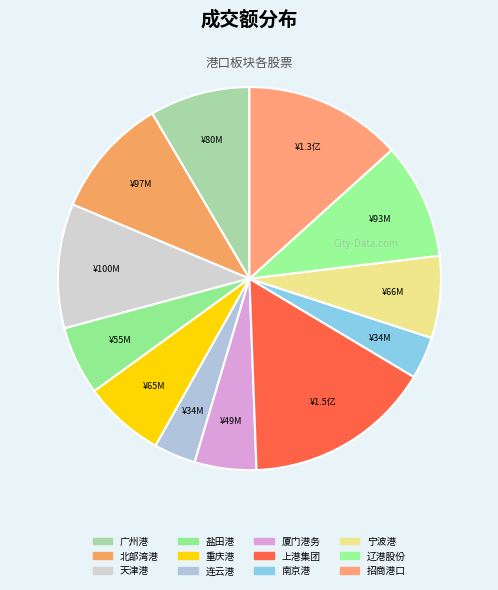

How many segments does this pie chart have?

12